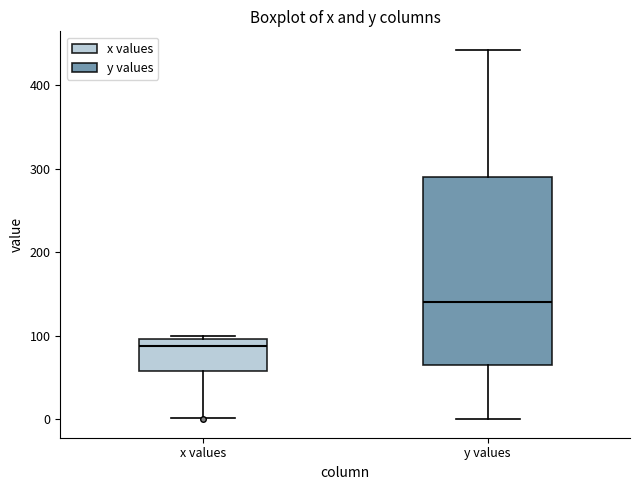

Reading left to right, transcribe this box plot: for each box, give where its median line is, the range the box spans, and where its two whiskers end, as read against the y-axis. The values are not printed on the chart, so give them approximately, as read against the axis.

x values: median 90, box 60 to 100, whiskers 0 to 100 (just above the box's upper edge)
y values: median 140, box 70 to 290, whiskers 0 to 440